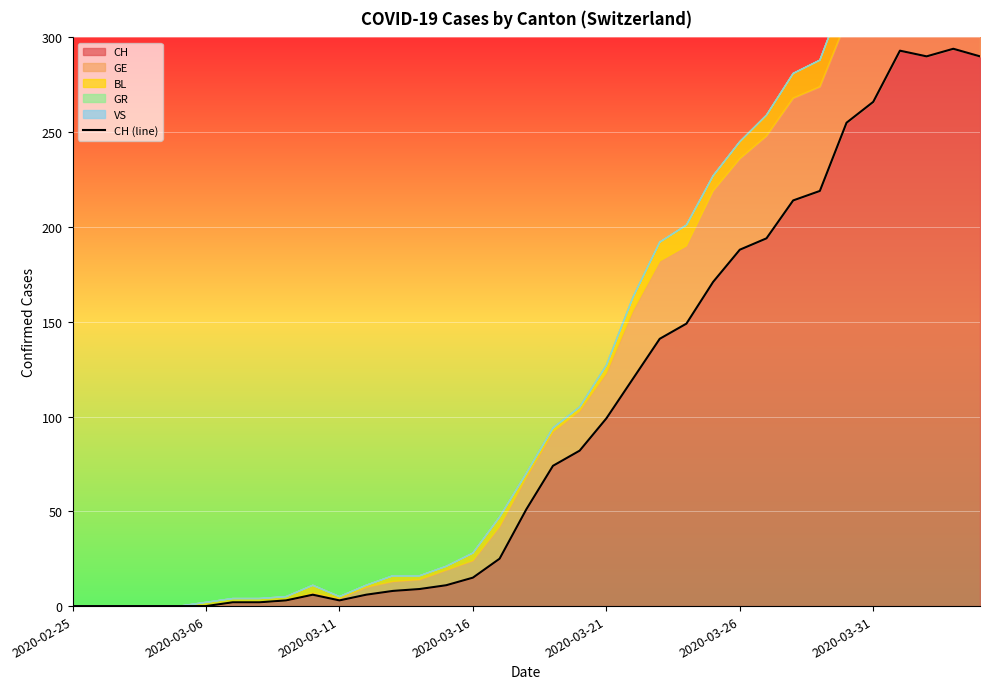

How many data points are above 51?

17